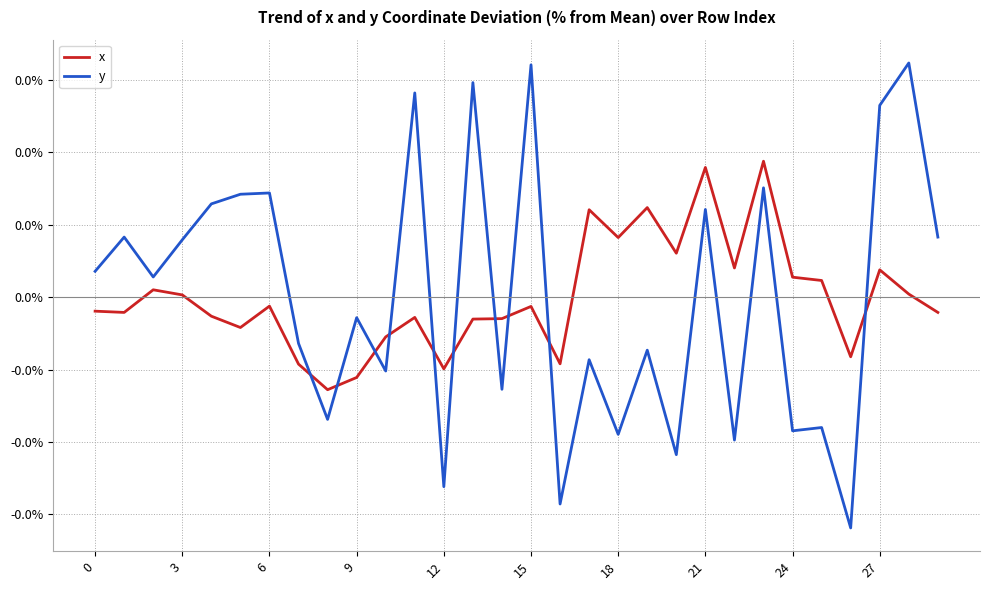

Which series has the largest total across all categories?

y